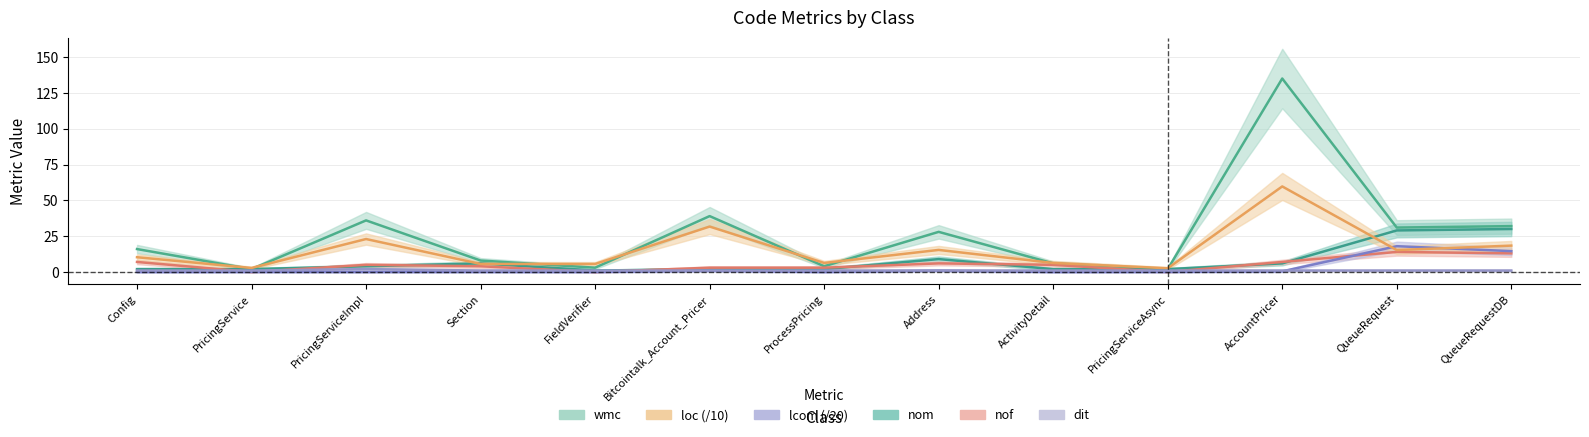

How many interior local valleys does the lcom series have?

4